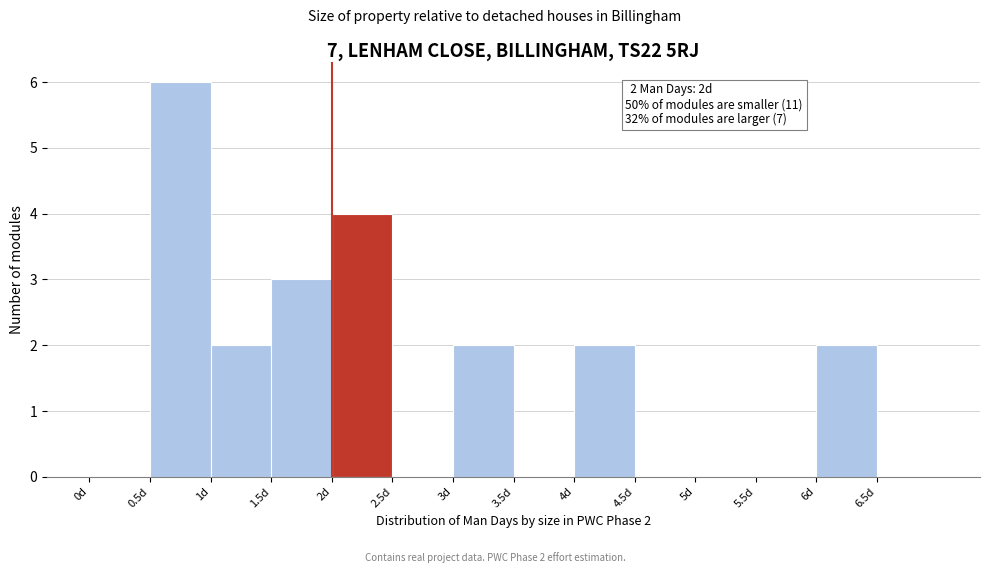

Over which range of the x-axis is the bar tallest?

0.5 to 1.0